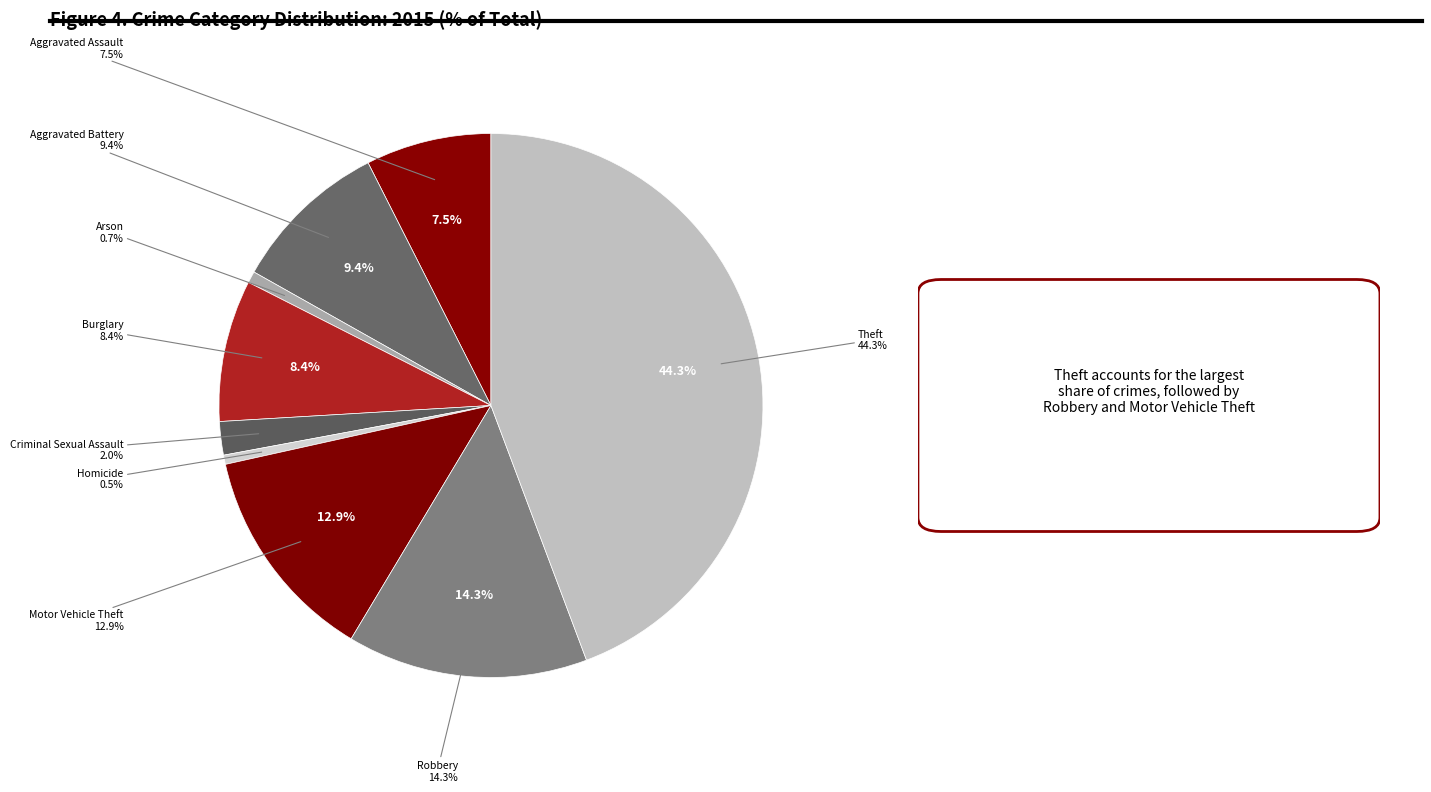

Between Robbery and Motor Vehicle Theft, which is larger?

Robbery